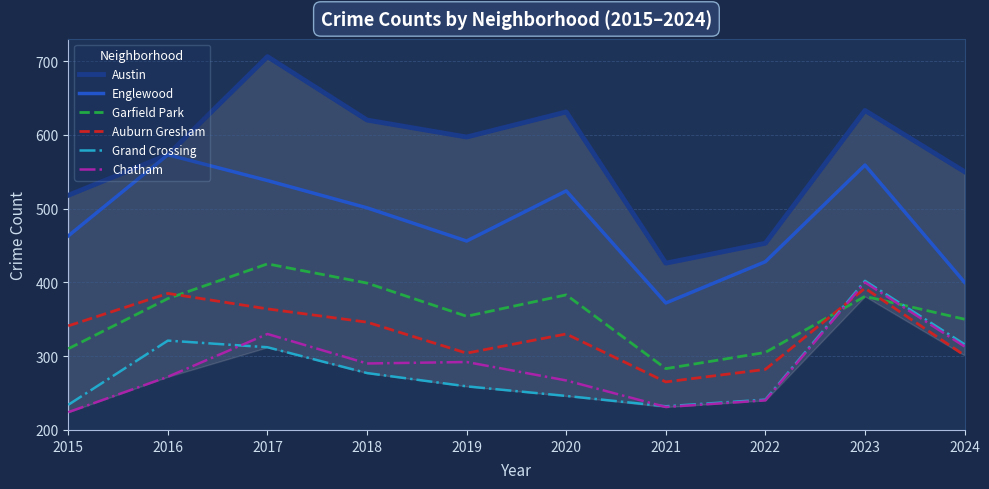

At which label is Garfield Park closest to 354?

2019